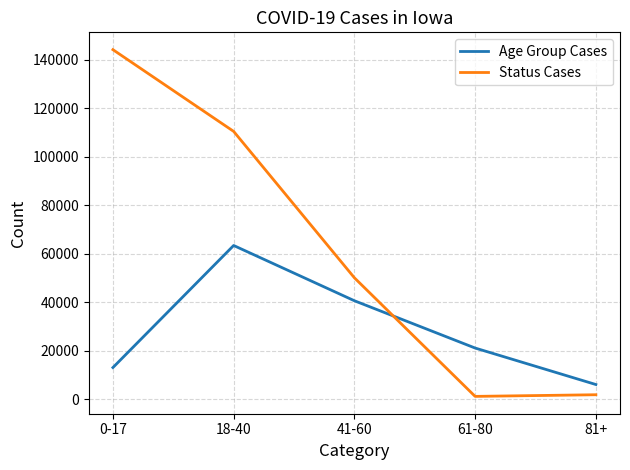

True or false: Status Cases and Age Group Cases intersect in this chart.

True